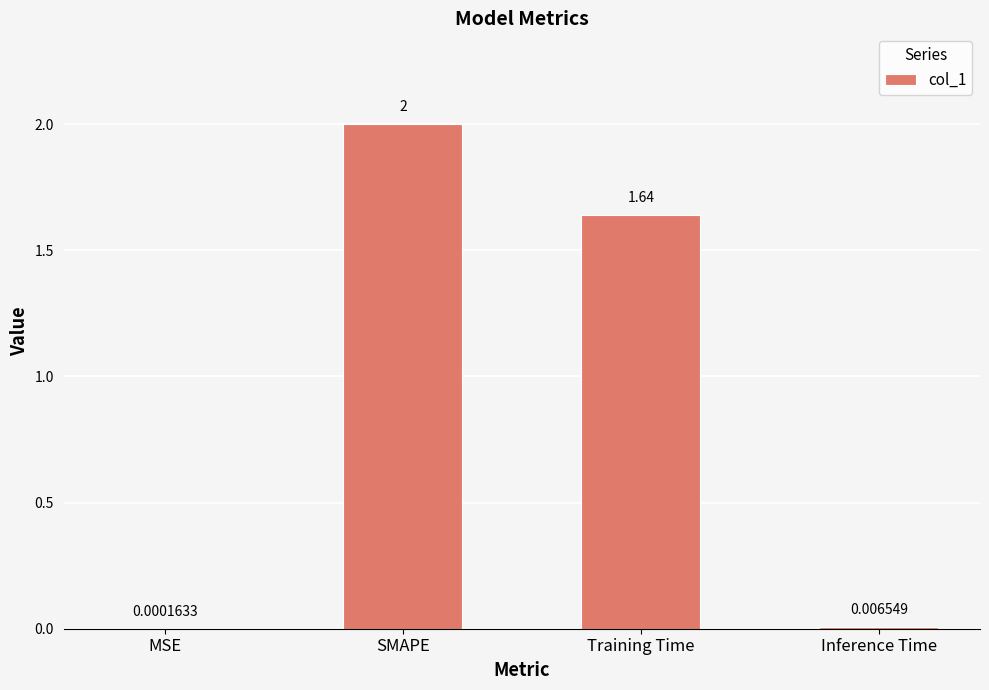

What is the sum of the values at MSE and SMAPE?

2.0